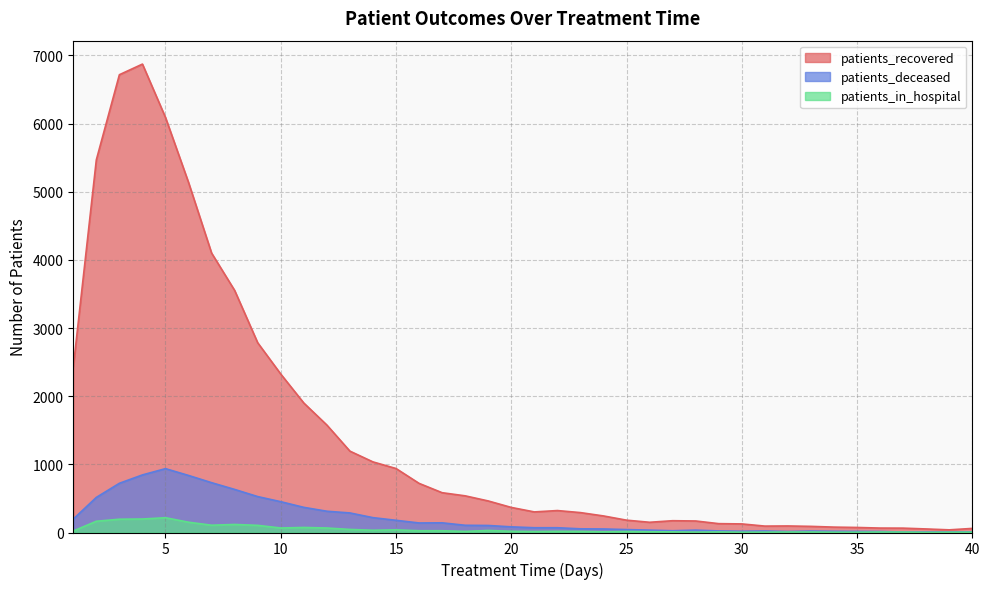

What is the highest value of the patients_in_hospital series?

217